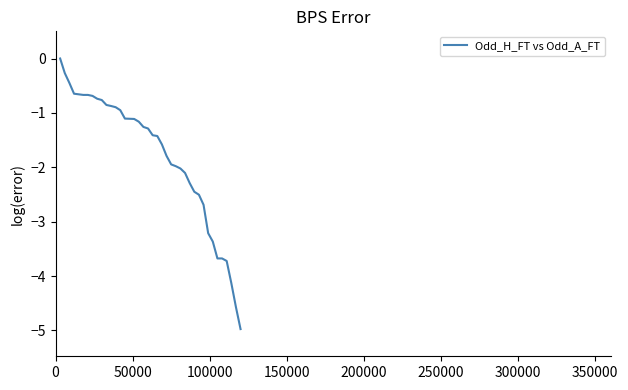

What is the difference between the maximum and minimum values?

5.0